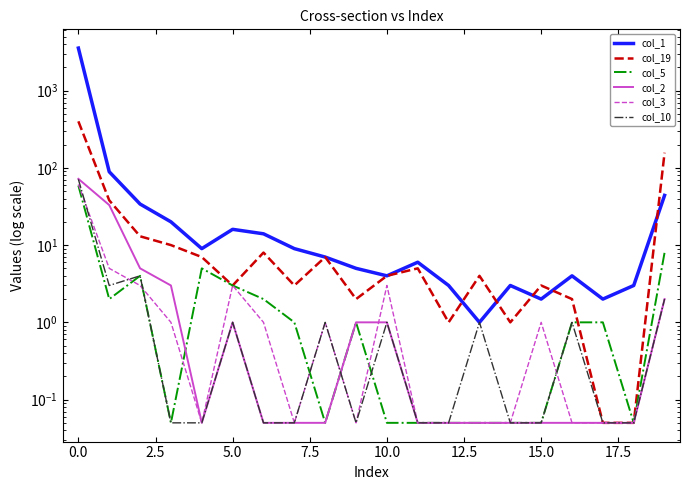

What is the label of the 11th point from the left?

10